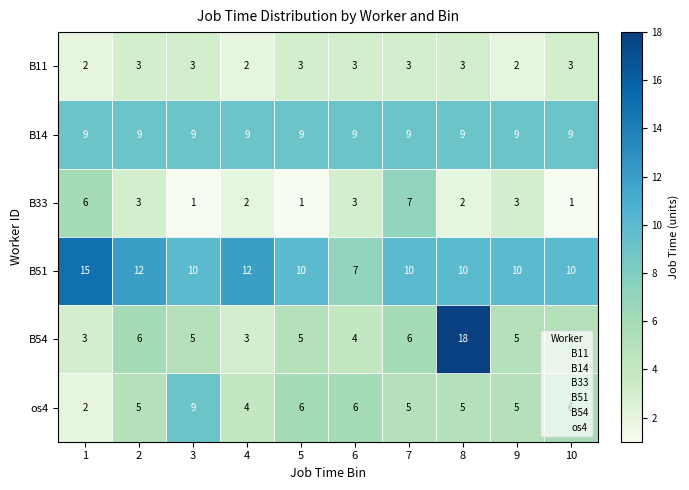

How many distinct data groups are displayed?

6